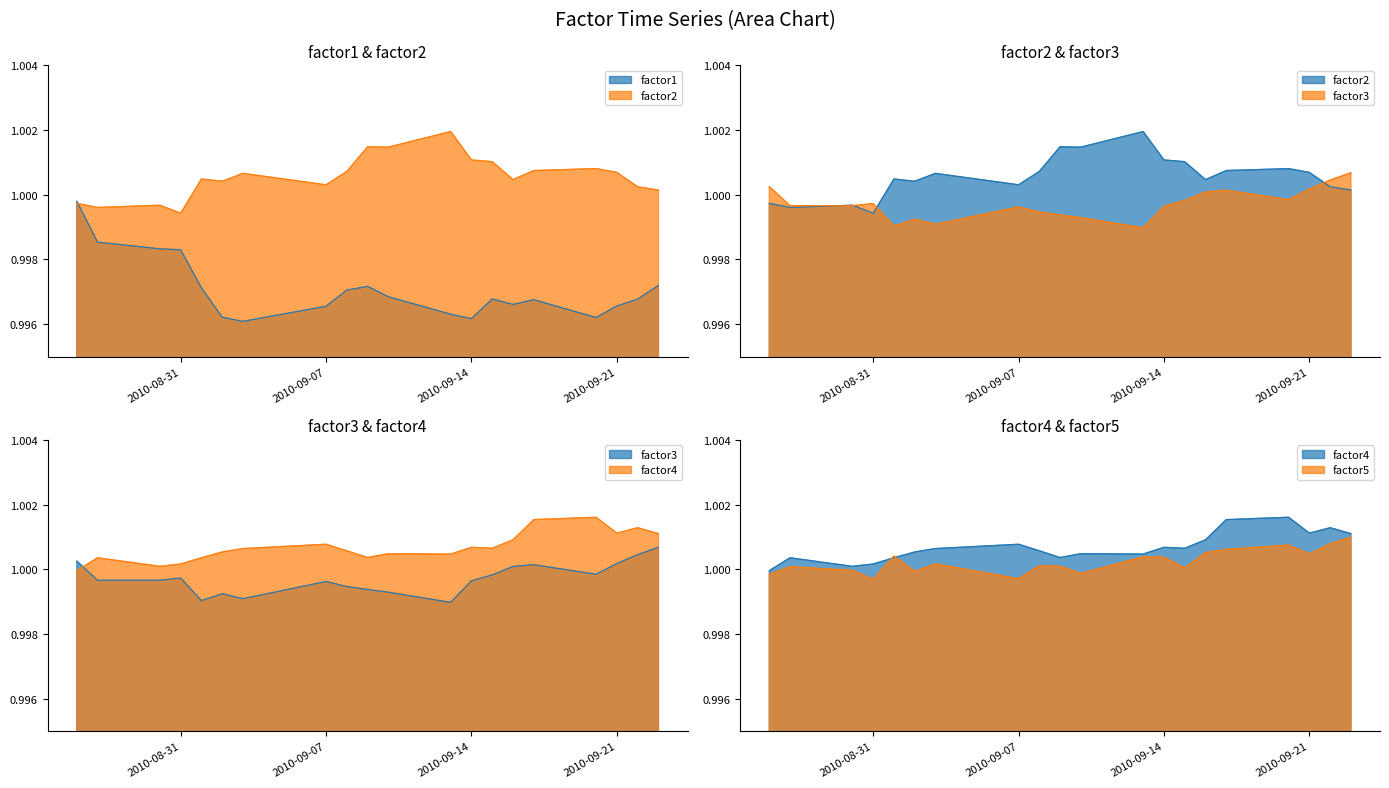

The value of factor5 at 11 is 1.6. True or false?

False